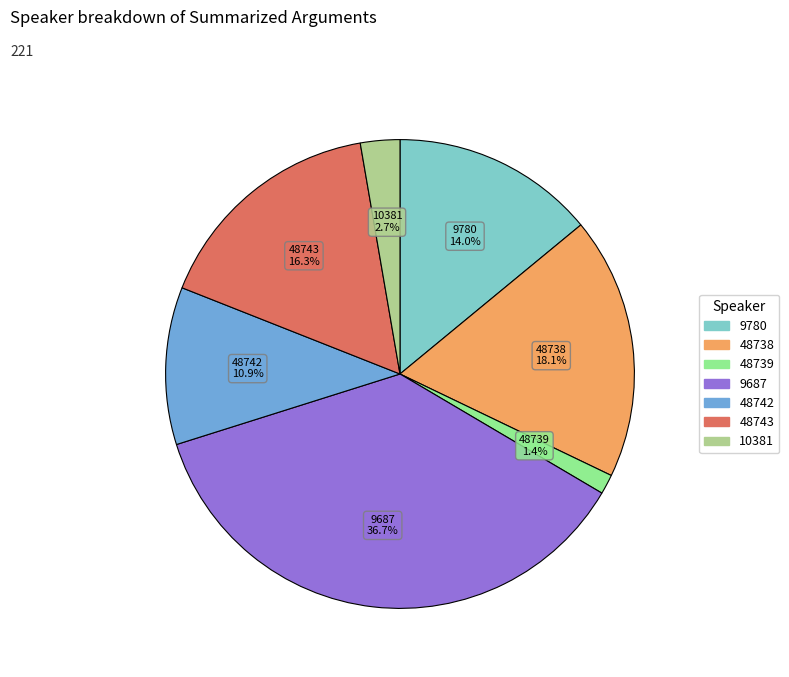

Is there a majority slice in this chart?

No